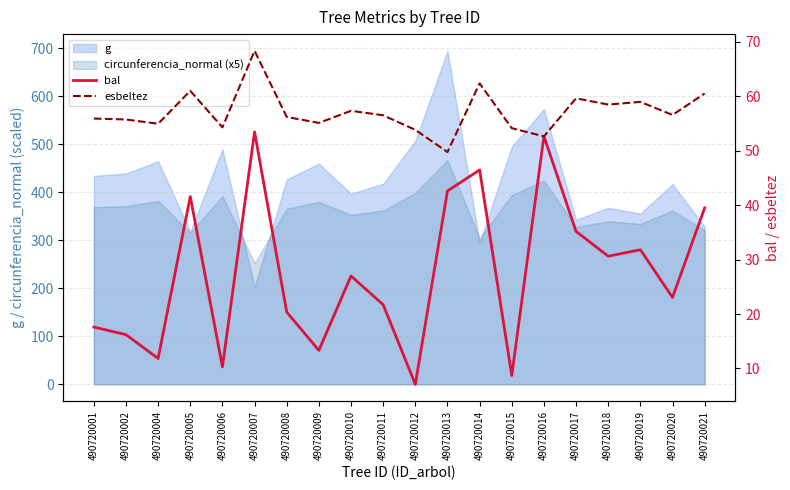

At which label does esbeltez reach its peak?

490720007